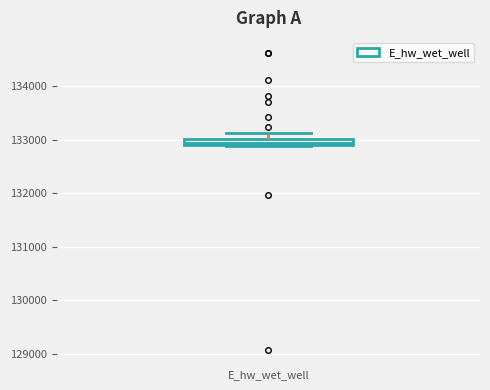

Where is the lower edge of the box for E_hw_wet_well on the y-axis? The values are not printed on the chart, so give them approximately, as read against the axis.

132900